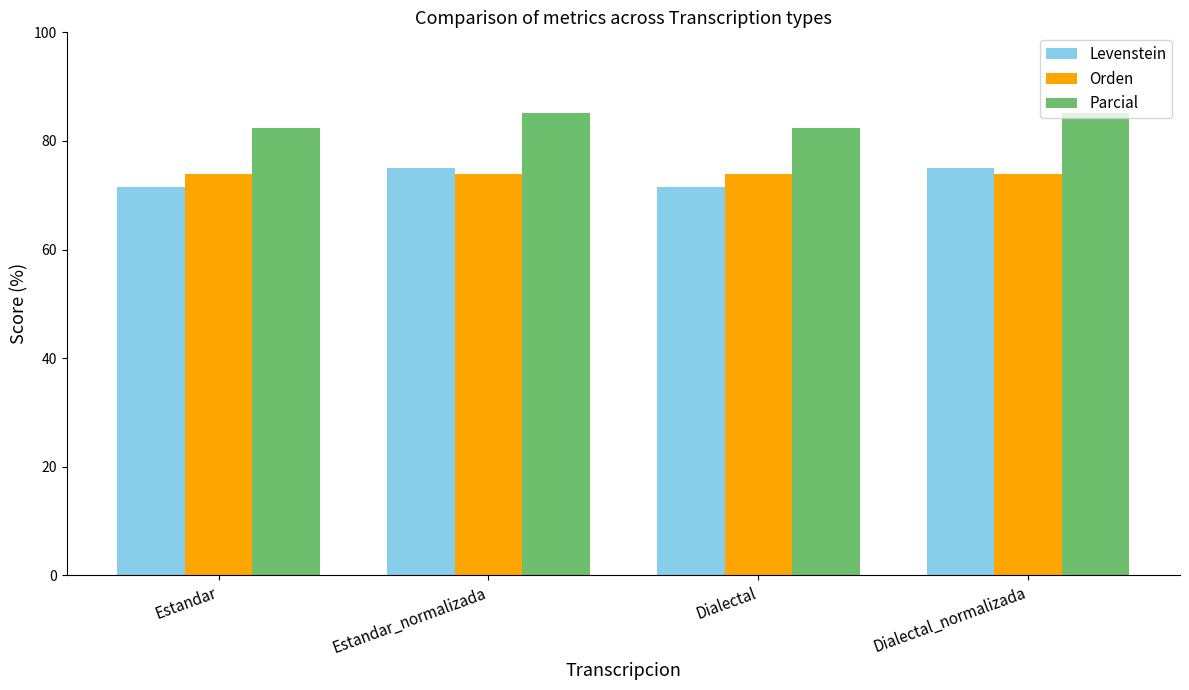

What value does the Parcial series have at Dialectal_normalizada?

85.1